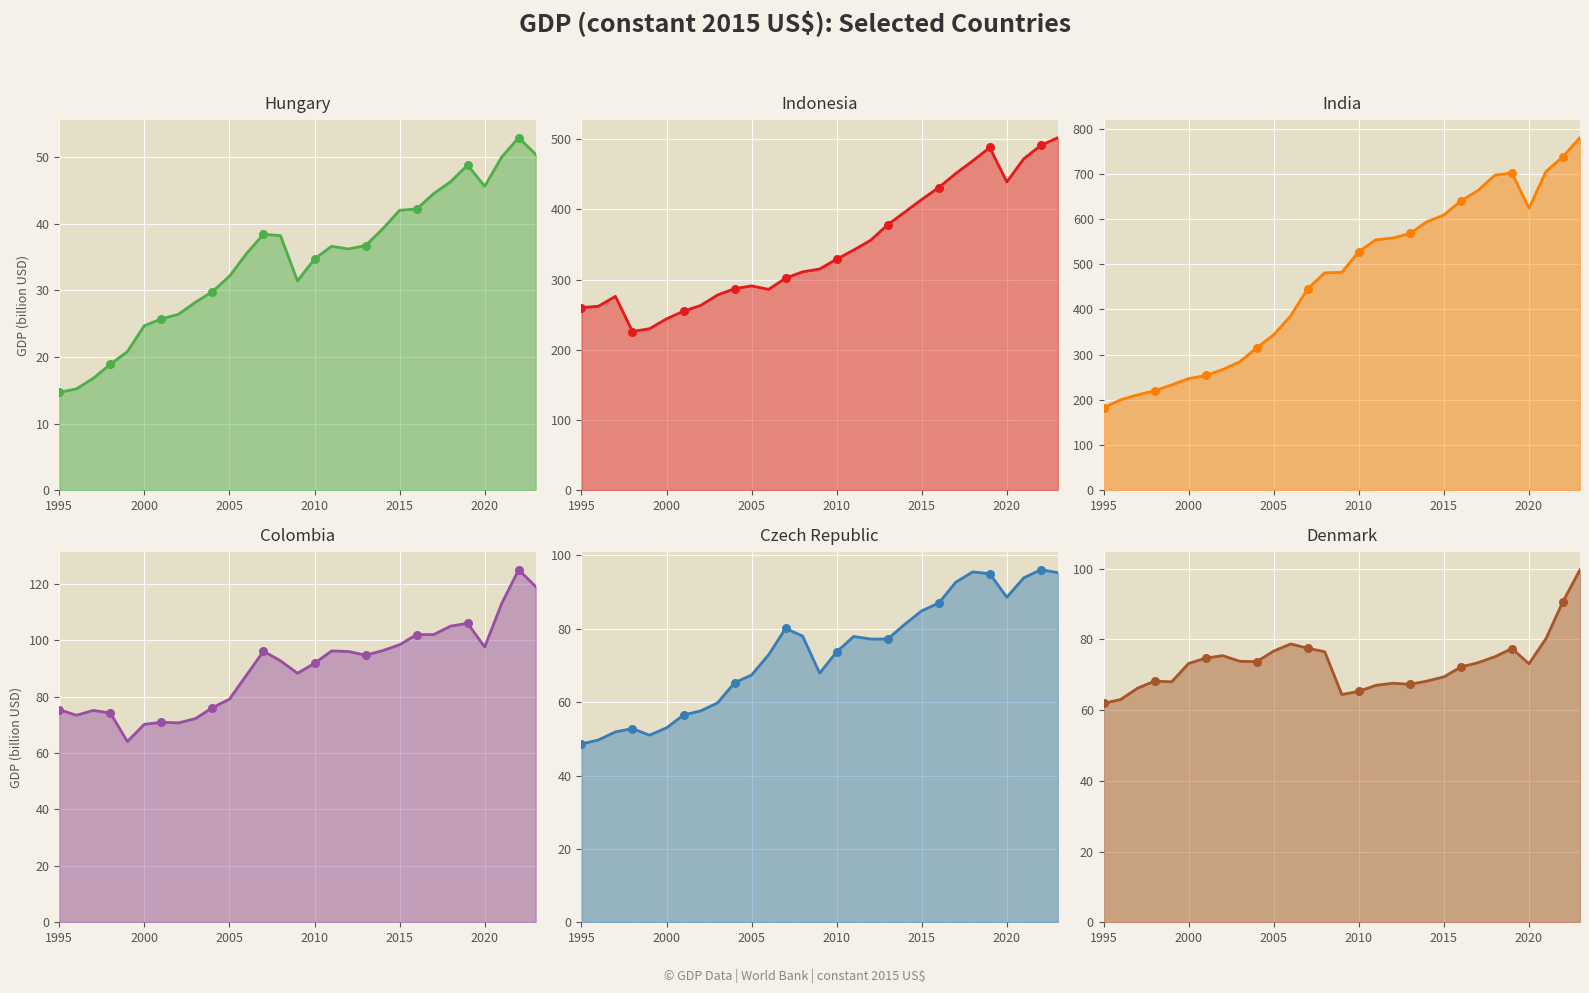

At which category is the sum across all series the highest?

2023